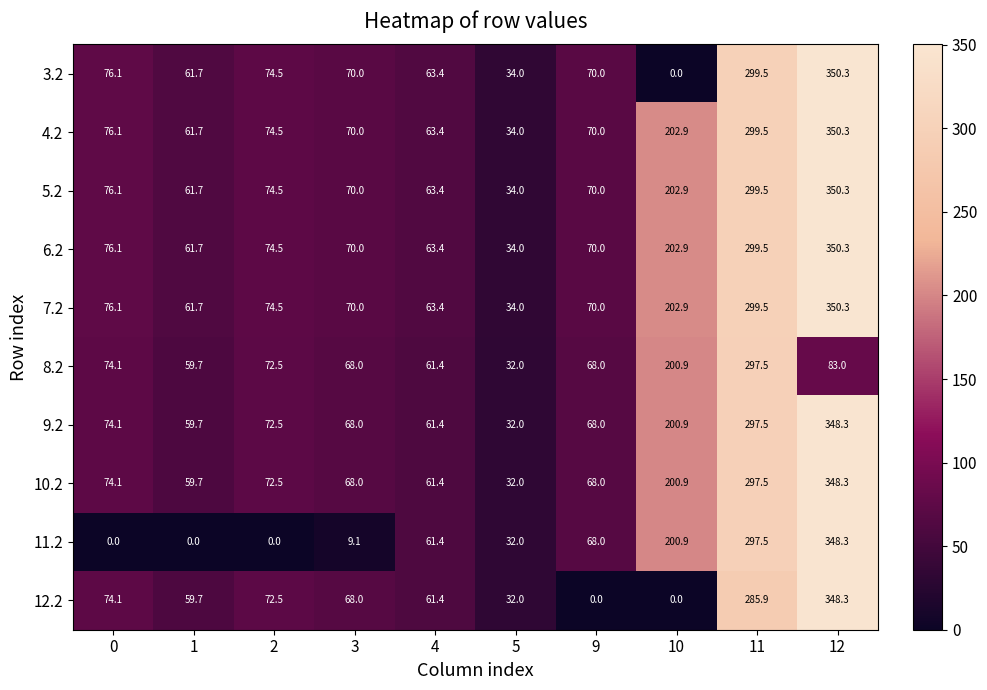

What is the difference between the maximum and minimum values in the 3.2 series?

350.3